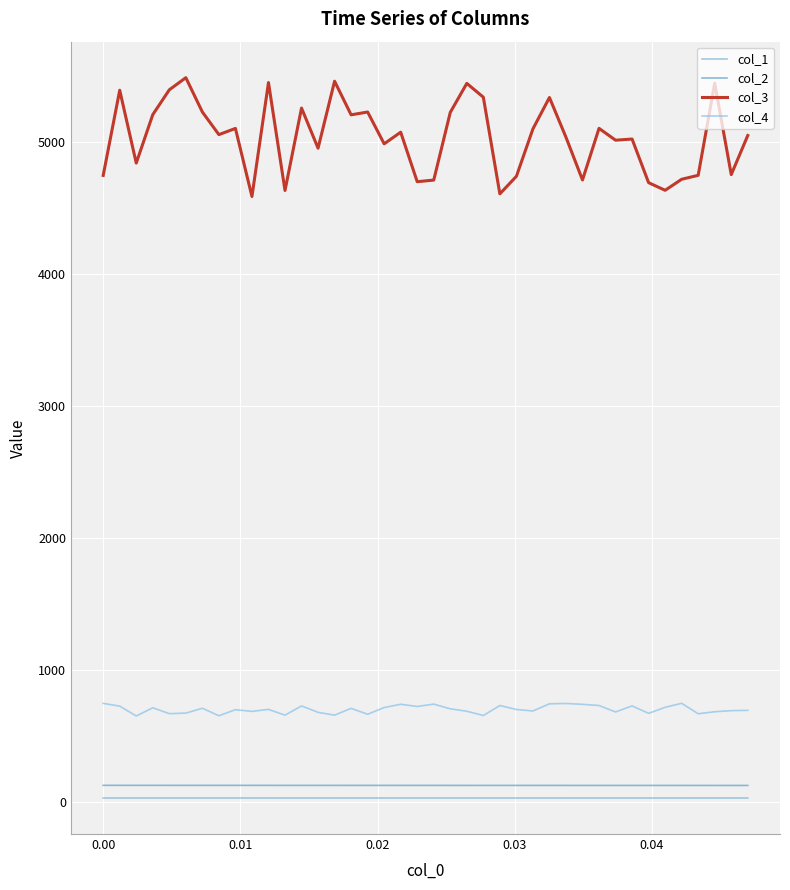

What is the sum of all col_1 values?

1298.7